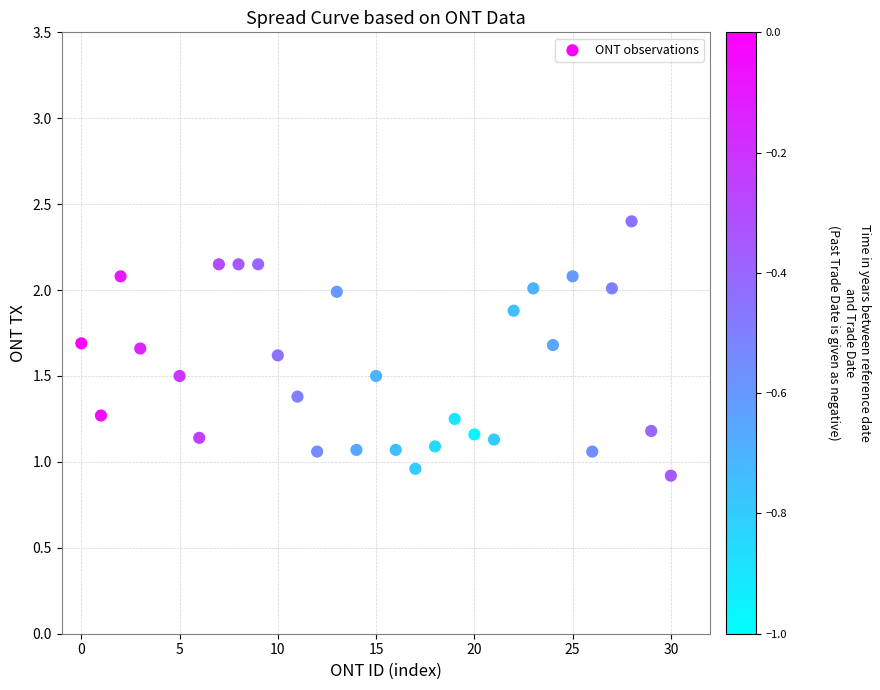

What is the range of Y values (max minus min)?

1.5